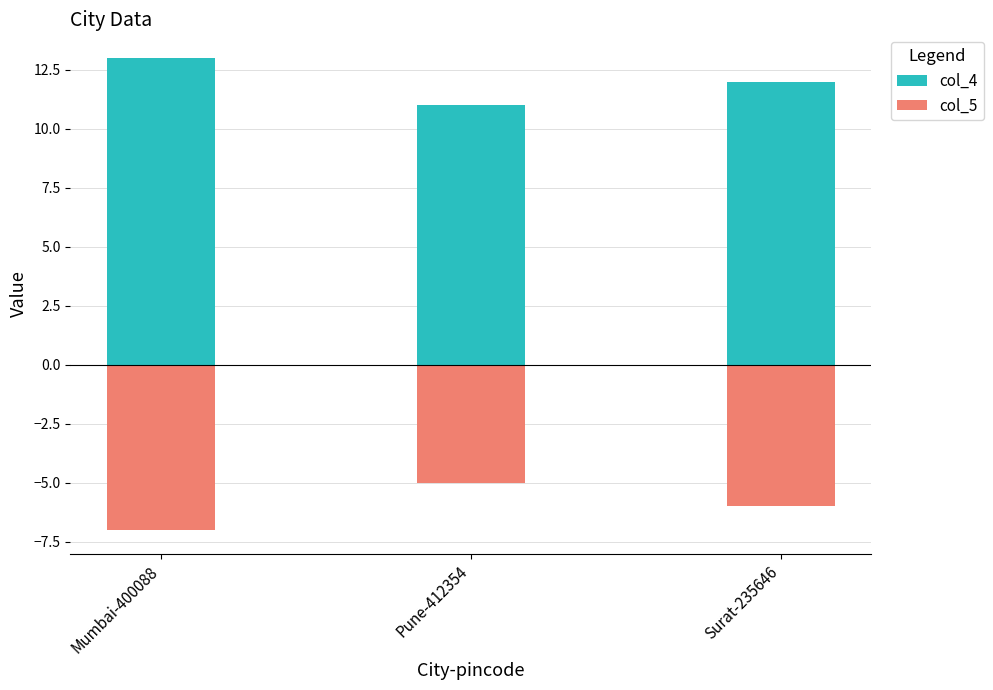

Reading left to right, extract all data points from this chart.

col_4: Mumbai-400088=13	Pune-412354=11	Surat-235646=12
col_5: Mumbai-400088=-7	Pune-412354=-5	Surat-235646=-6